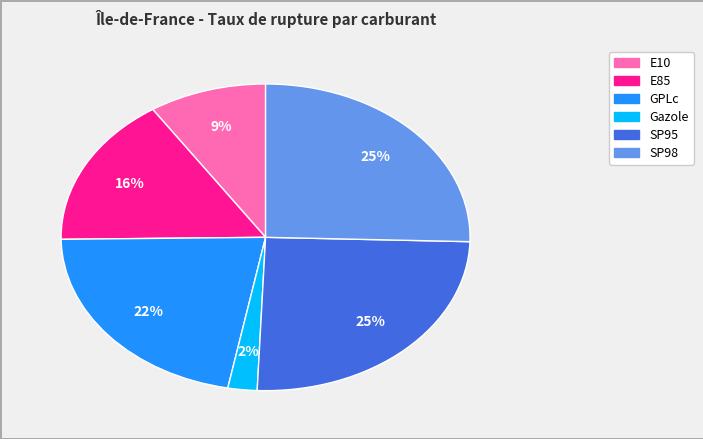

To the nearest percent, what portion does E85 represent?

16%